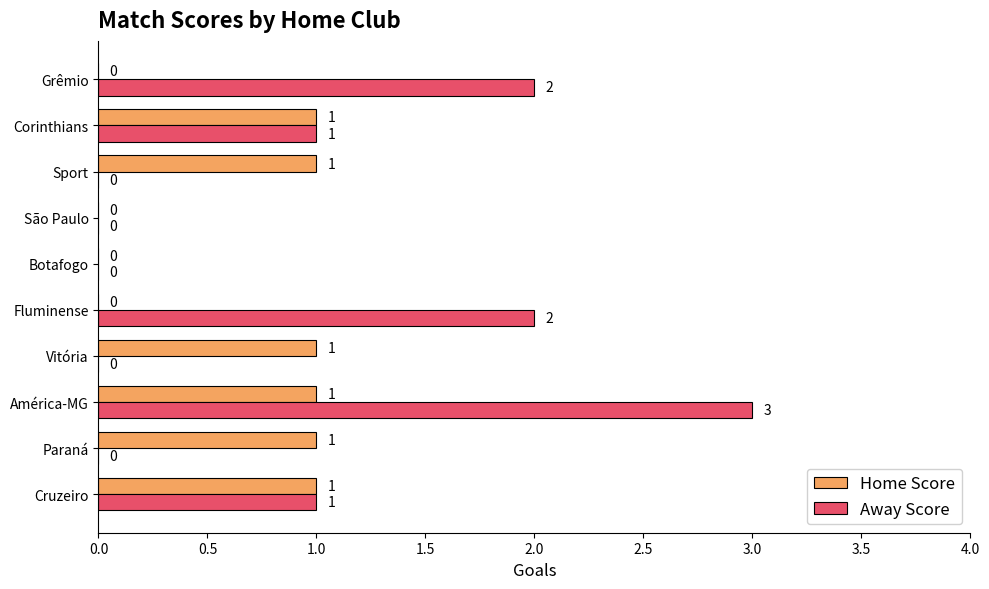

At which category is the sum across all series the highest?

América-MG